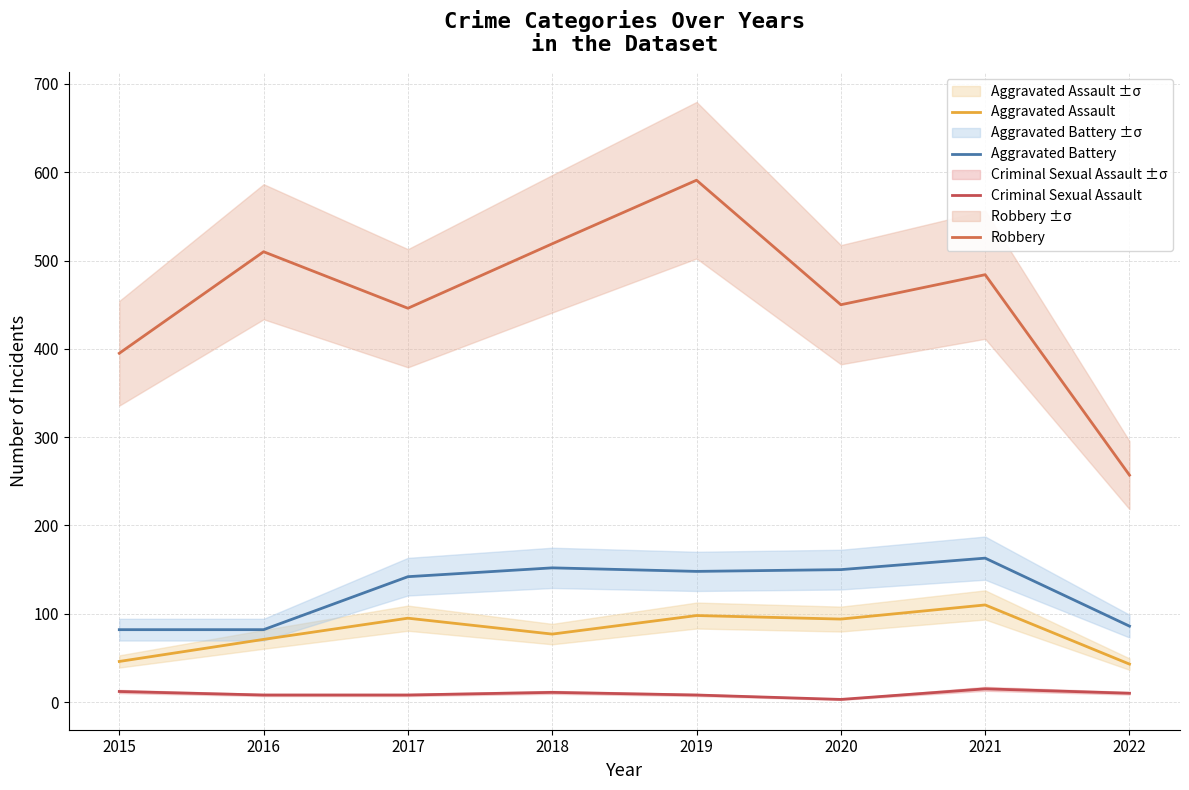

The Aggravated Assault series shows 110 at 2021. True or false?

True